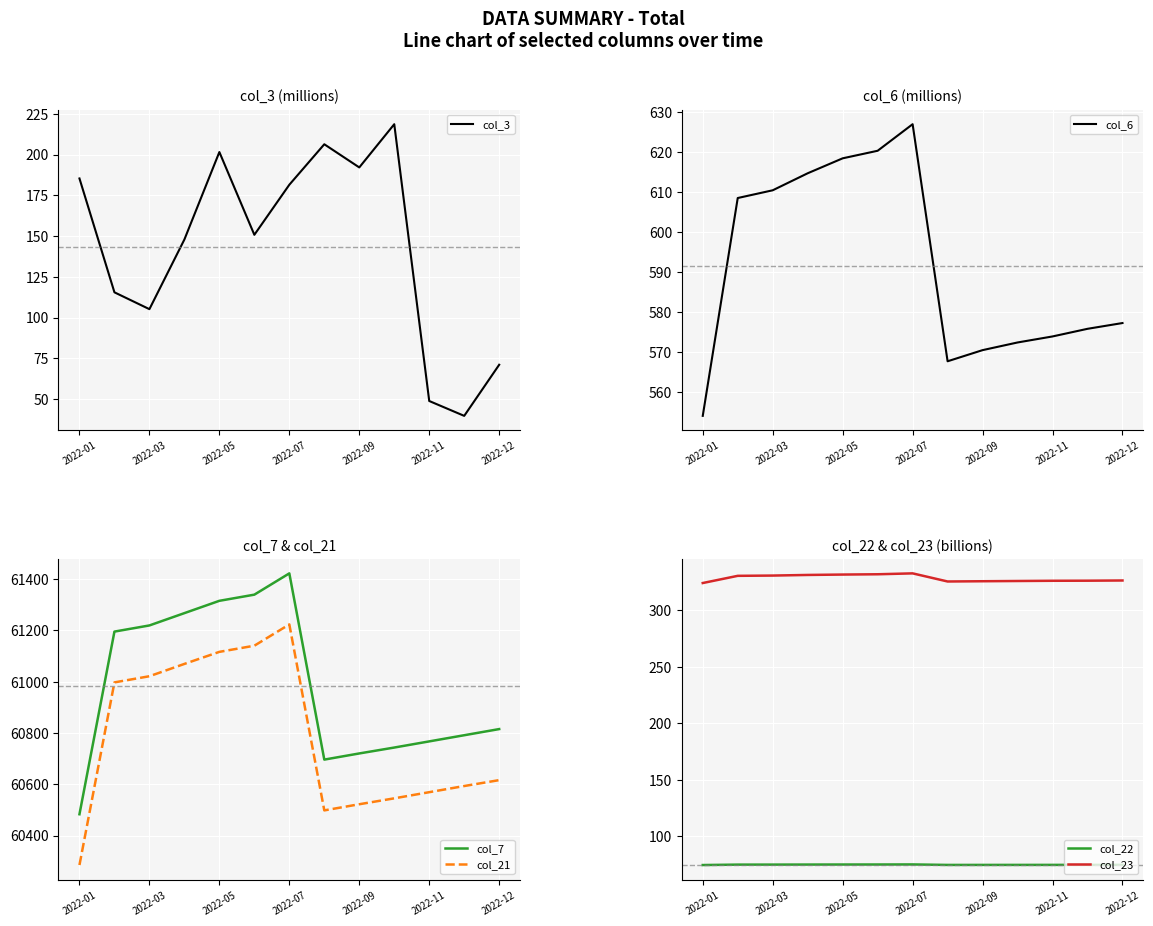

The col_6 series shows 573.8 at 2022-11. True or false?

True